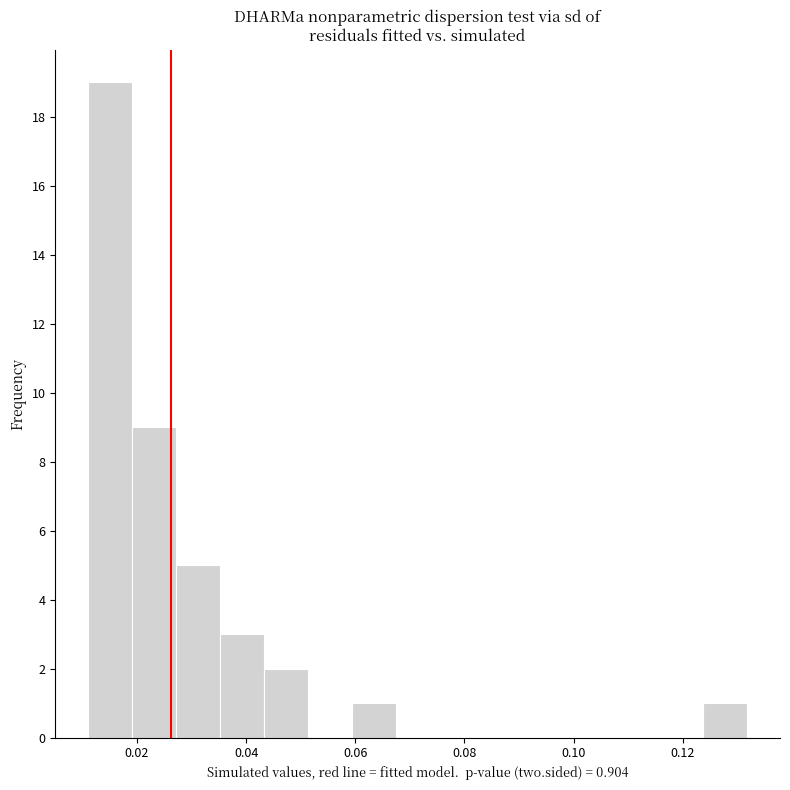

Reading left to right, list every bar in this chart as the range it spans on the x-axis followed by its height. Neither the bar edges nor the heights are printed on the chart, so give them approximately, as read against the axes.

0.012 to 0.020: 19
0.020 to 0.028: 9
0.028 to 0.036: 5
0.036 to 0.044: 3
0.044 to 0.052: 2
0.052 to 0.060: 0
0.060 to 0.068: 1
0.068 to 0.076: 0
0.076 to 0.084: 0
0.084 to 0.092: 0
0.092 to 0.100: 0
0.100 to 0.108: 0
0.108 to 0.116: 0
0.116 to 0.124: 0
0.124 to 0.132: 1